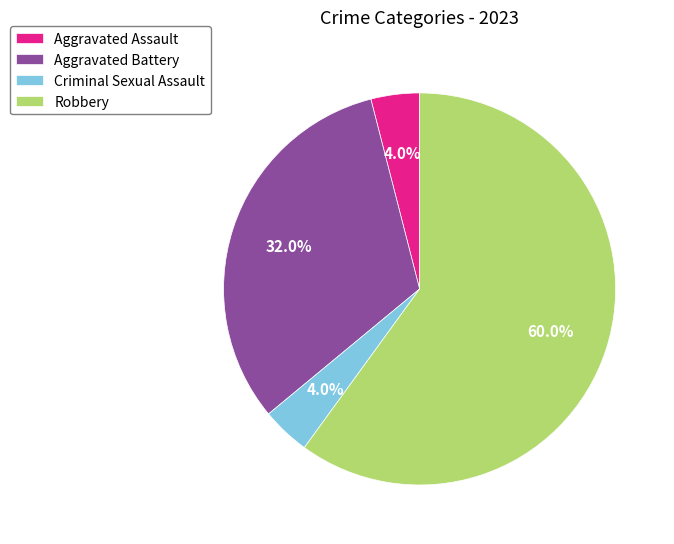

Is it true that Criminal Sexual Assault is 11% of the pie?

False